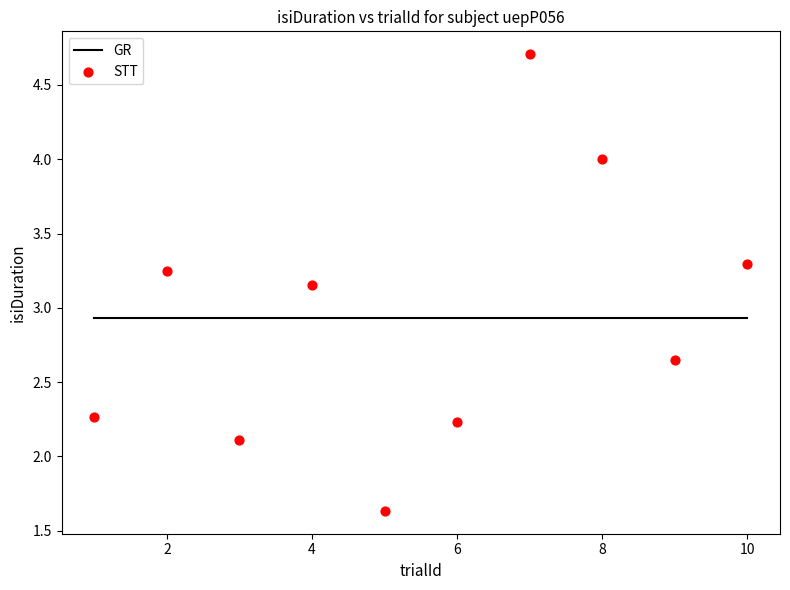

What is the average X value?

5.5